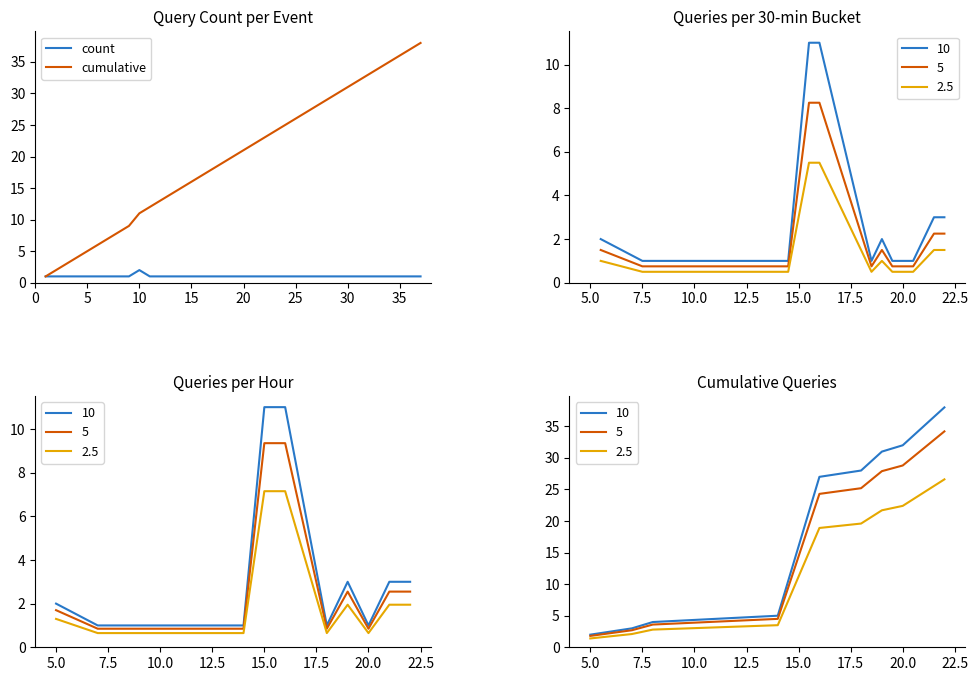

At 10, list the series in order from smallest to largest.

count, cumulative